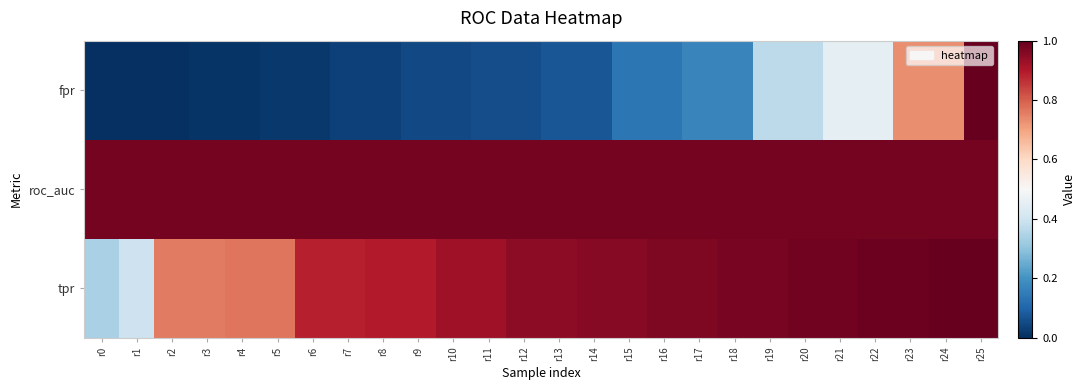

What is the spread (max minus min) of values at r12?

0.9